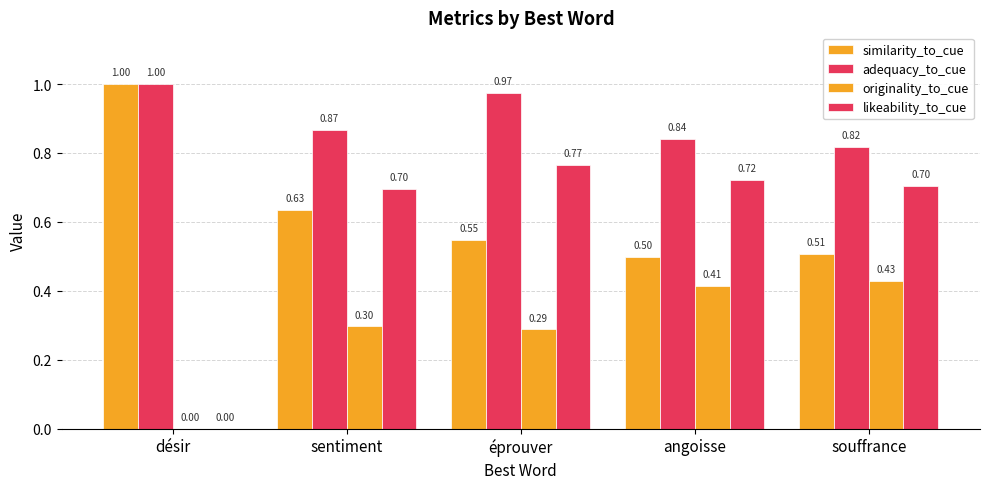

How many groups of bars are there?

5